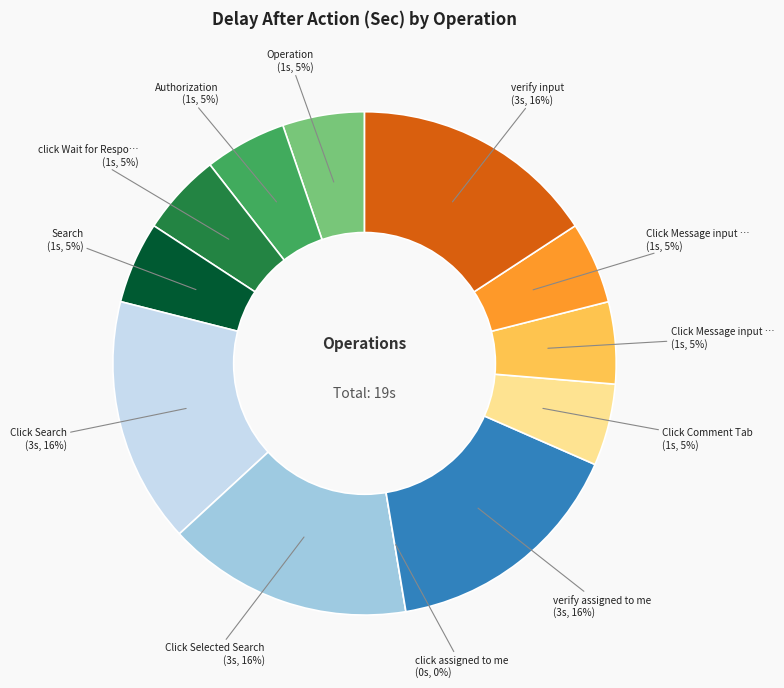

How many segments does this pie chart have?

12